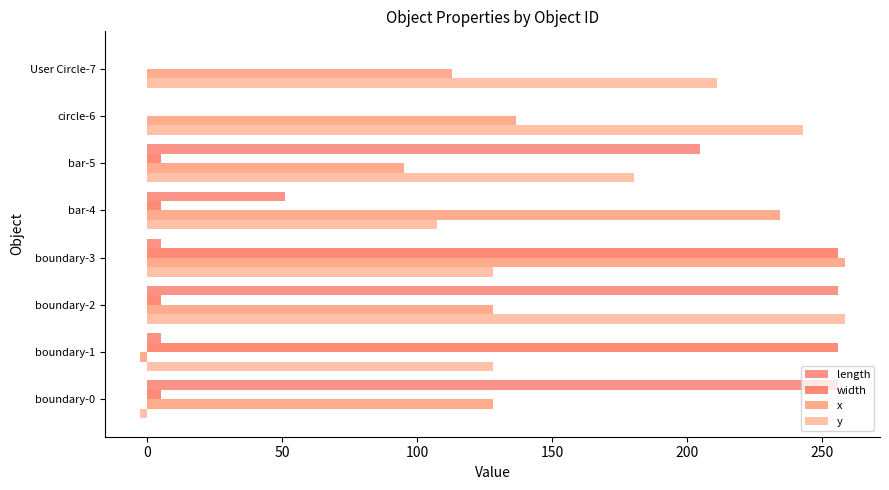

How many values in the y series exceed 180?

4